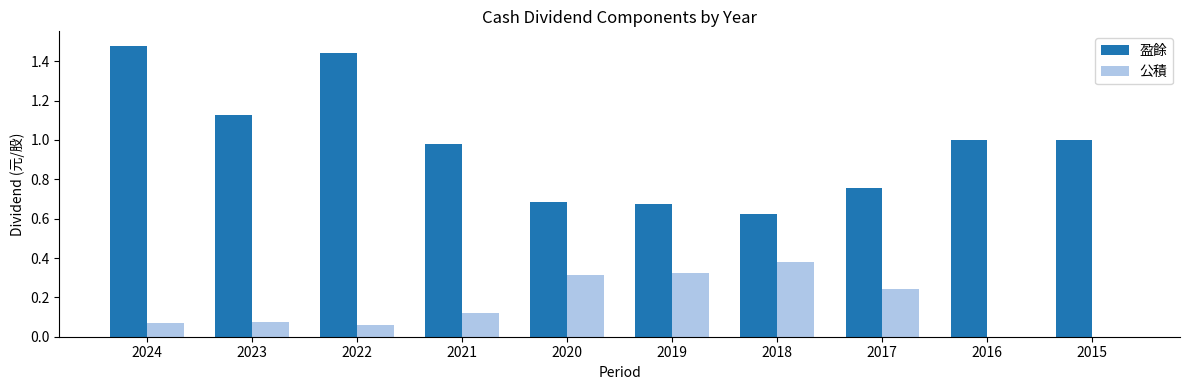

Is it true that 盈餘 equals 1.0 at 2015?

True